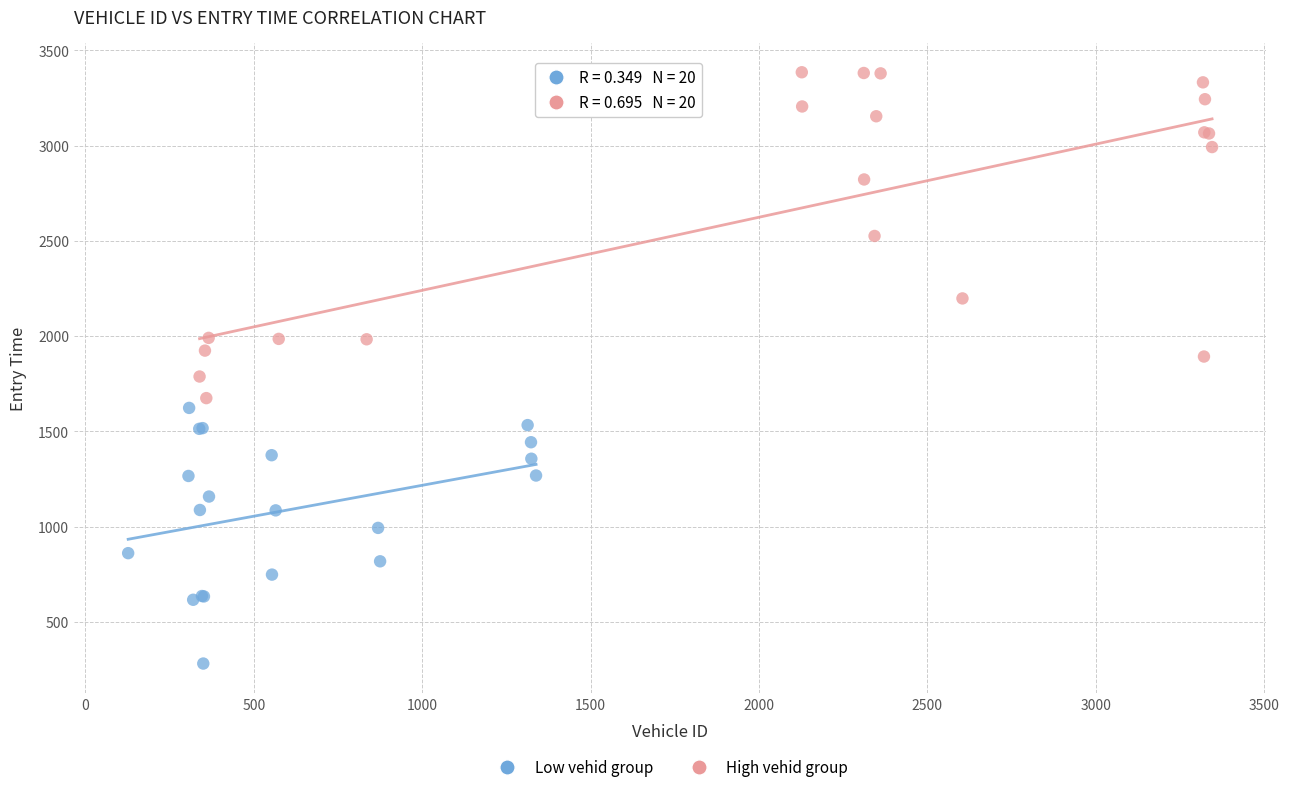

Which series has the widest spread of Y values?

High vehid group